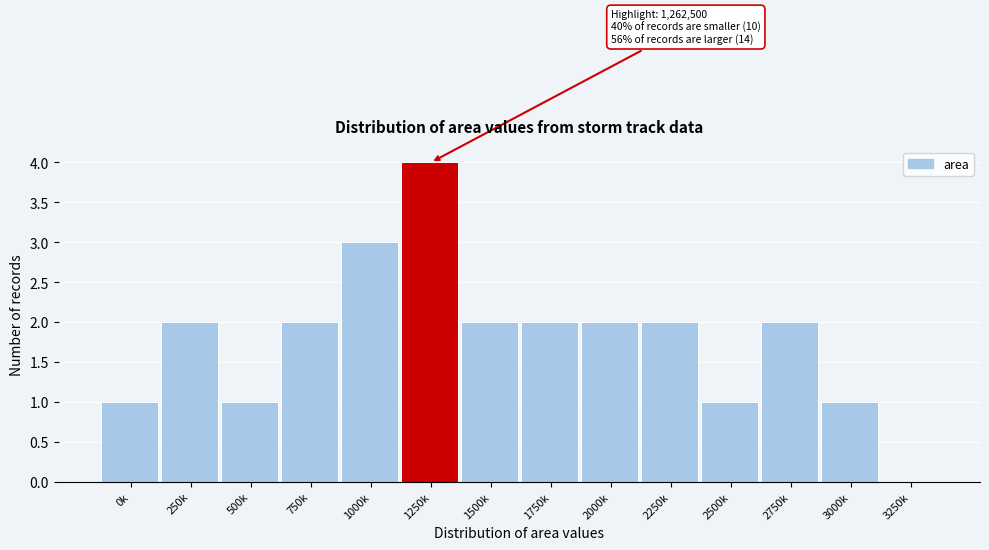

Reading right to left, extract all data points from this chart.

3250k=0	3000k=1	2750k=2	2500k=1	2250k=2	2000k=2	1750k=2	1500k=2	1250k=4	1000k=3	750k=2	500k=1	250k=2	0k=1